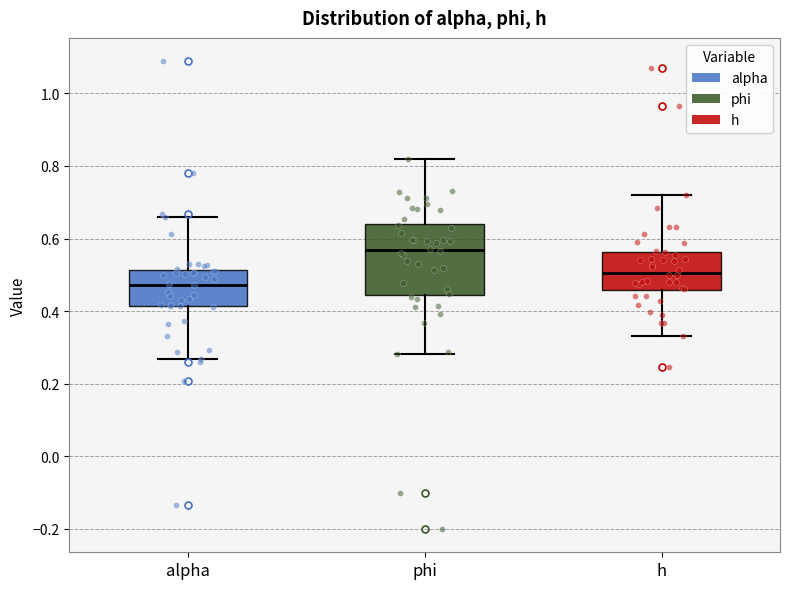

Where is the lower edge of the box for h on the y-axis? The values are not printed on the chart, so give them approximately, as read against the axis.

0.46